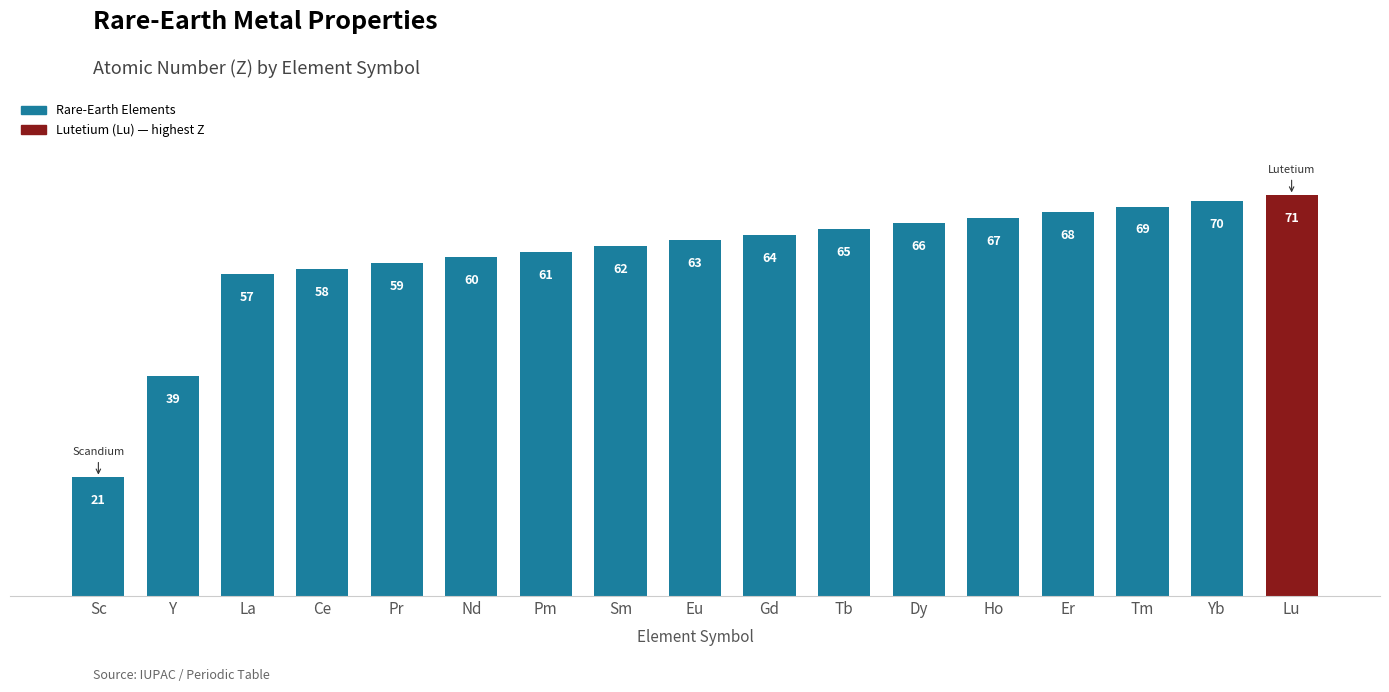

What is the label of the 15th bar from the right?

La